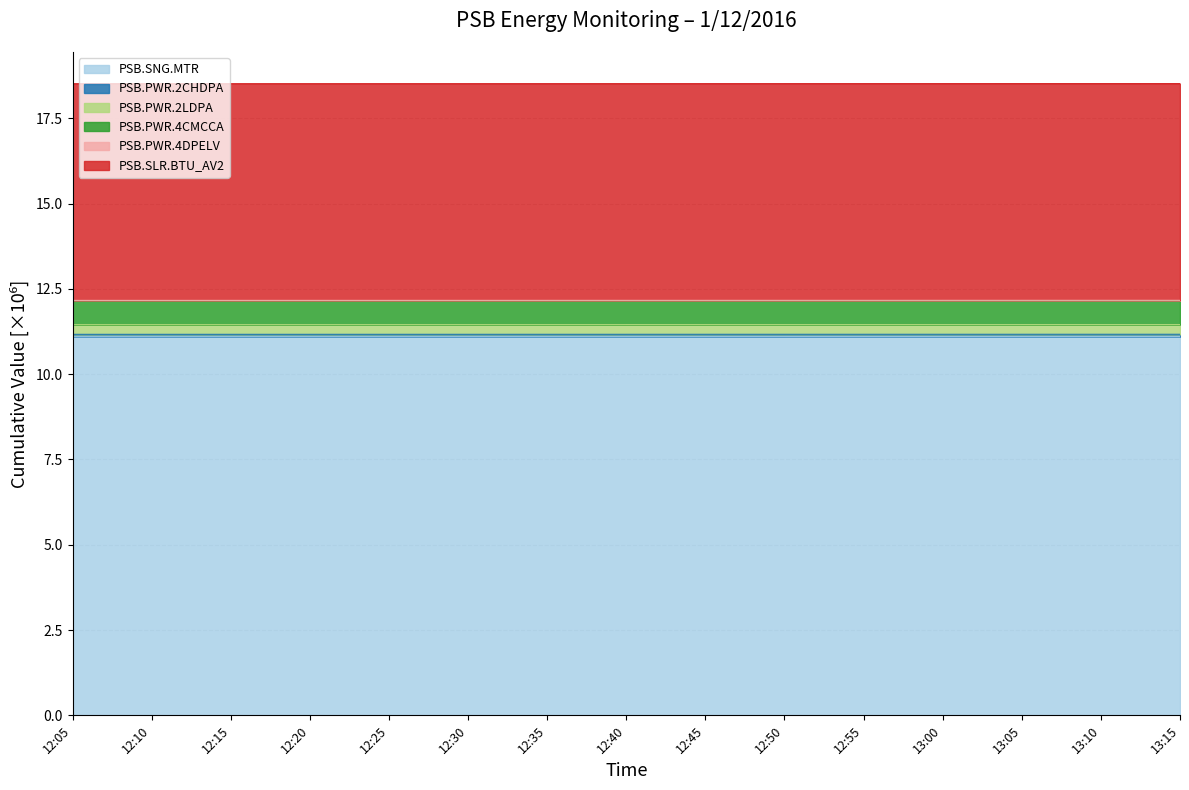

Does the chart display data point markers on the line(s)?

No